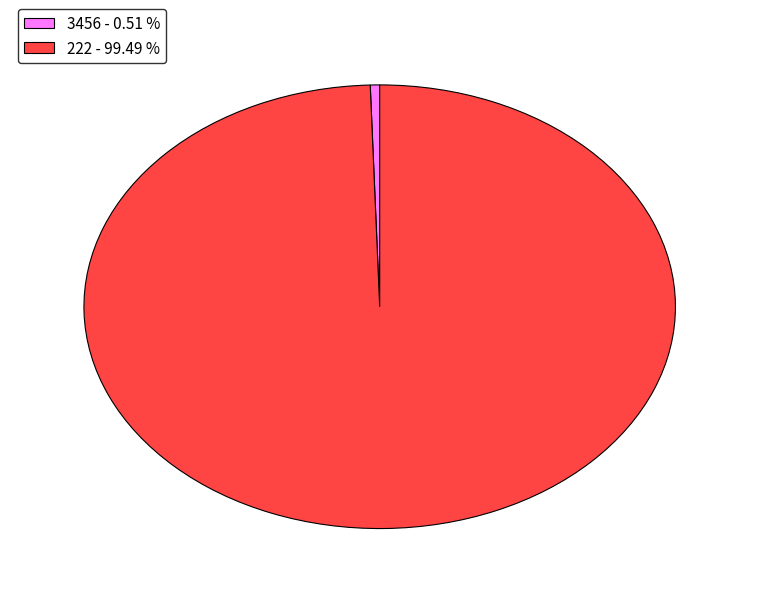

Approximately how many times larger is the value at 222 compared to 3456?

194.9